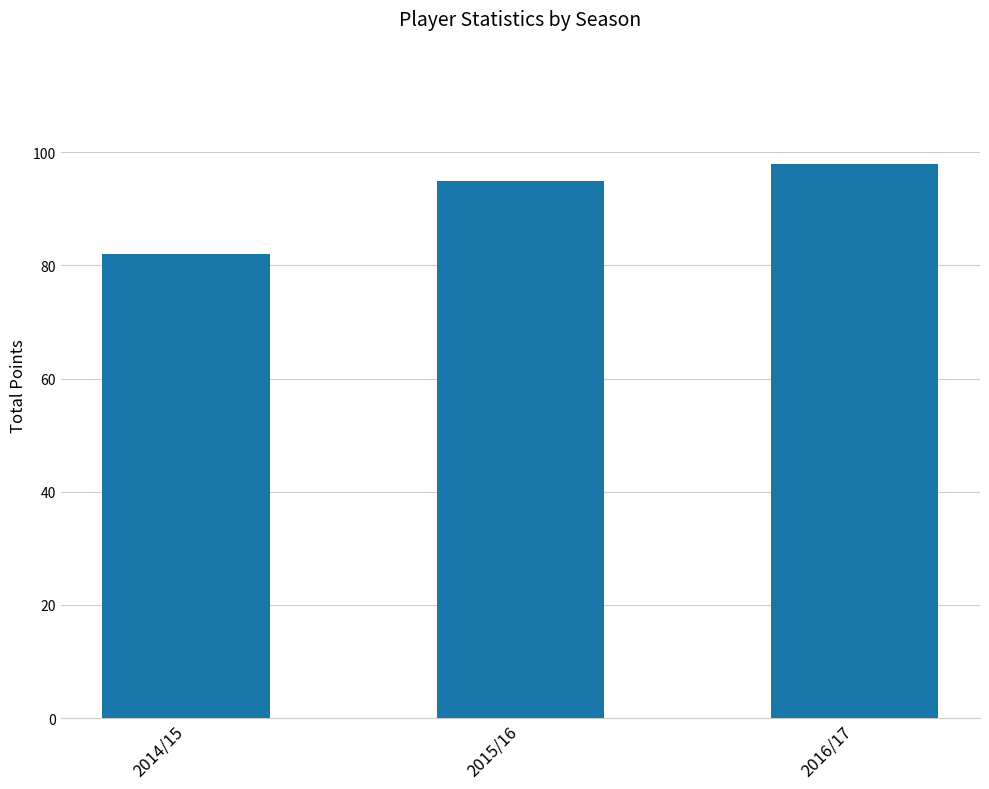

What is the sum of all values?

275